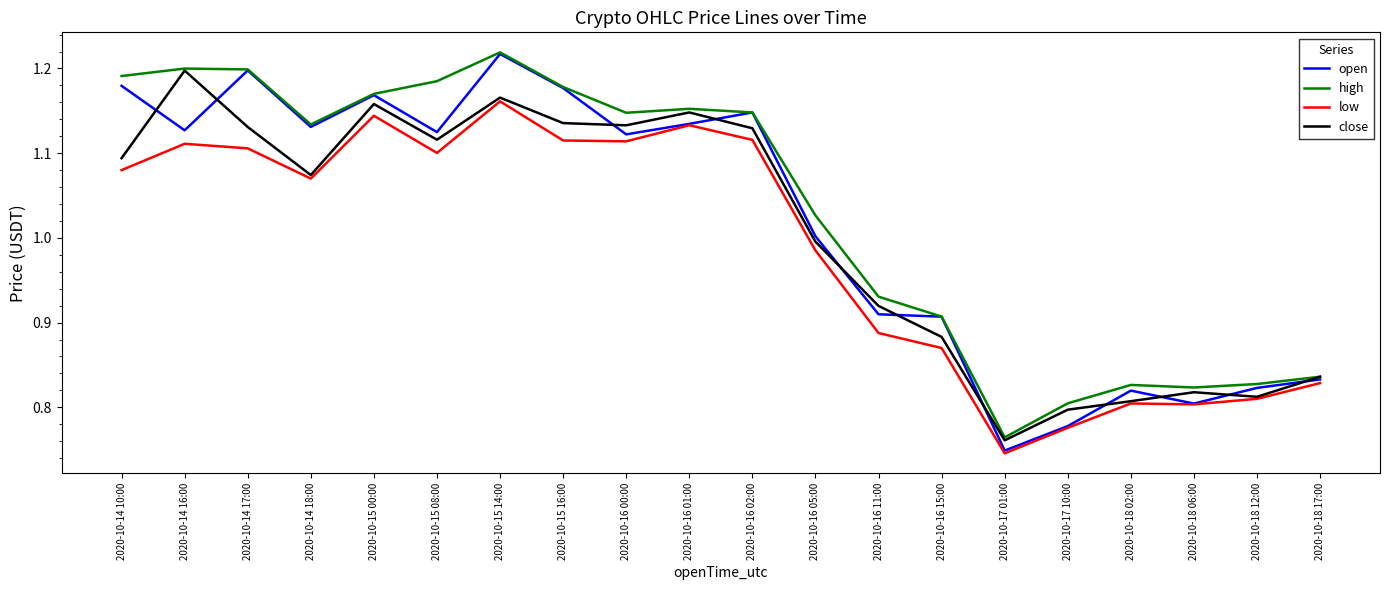

What is the difference between the high values at 2020-10-16 11:00 and 2020-10-18 17:00?

0.1